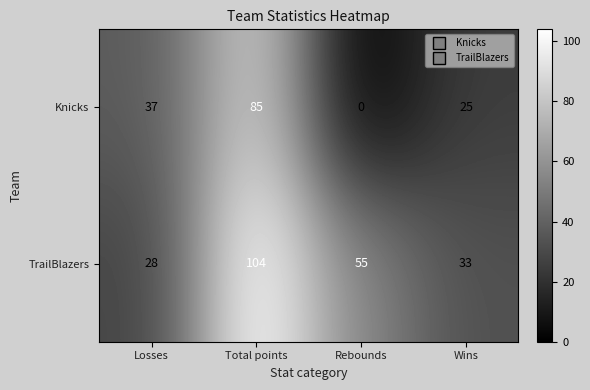

Reading left to right, extract all data points from this chart.

Knicks: Losses=37	Total points=85	Rebounds=0	Wins=25
TrailBlazers: Losses=28	Total points=104	Rebounds=55	Wins=33